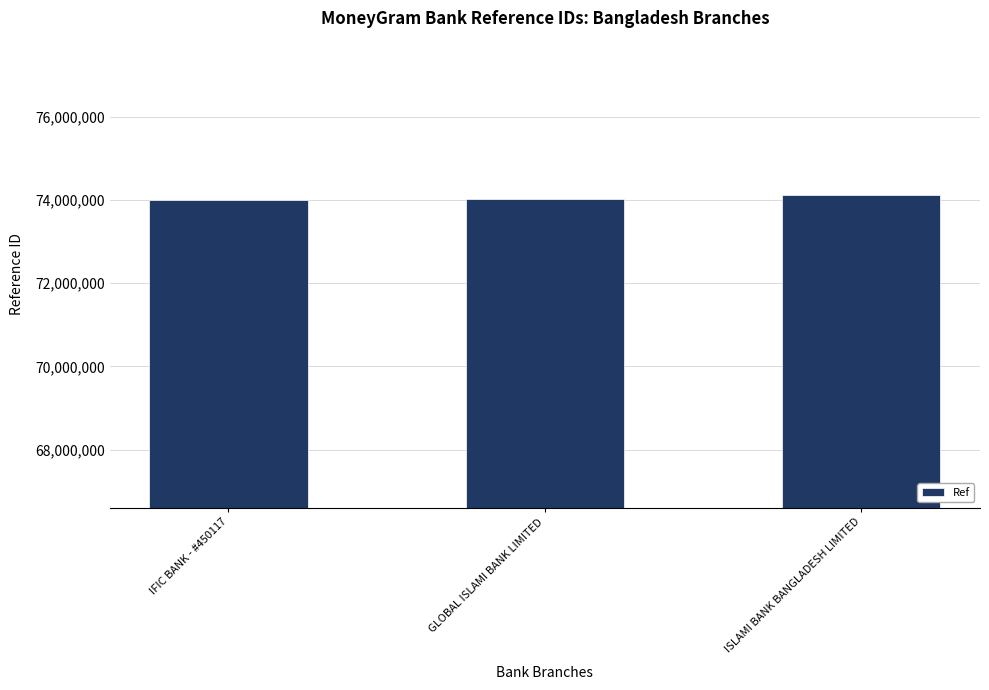

What is the label of the 2nd bar from the left?

GLOBAL ISLAMI BANK LIMITED